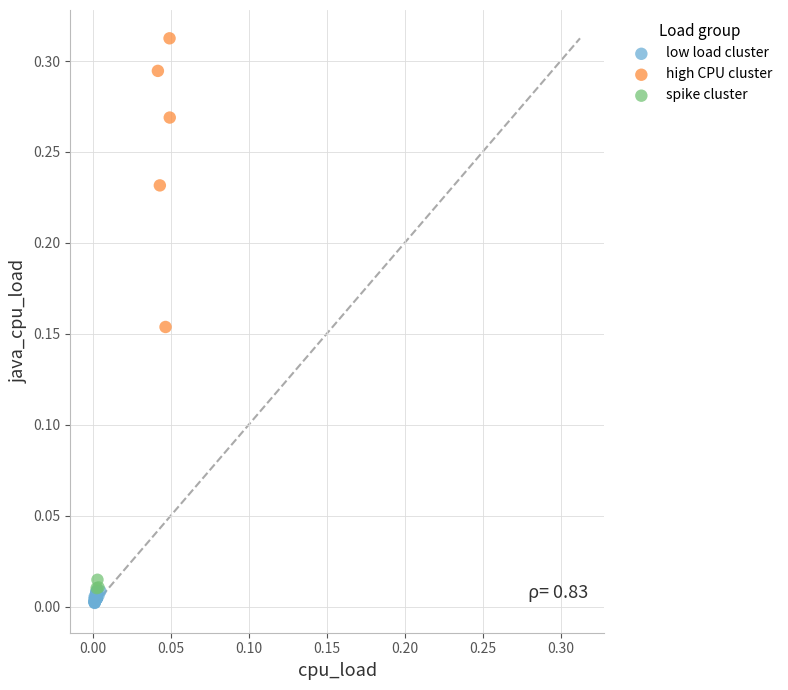

Which series contains the highest Y value?

high CPU cluster